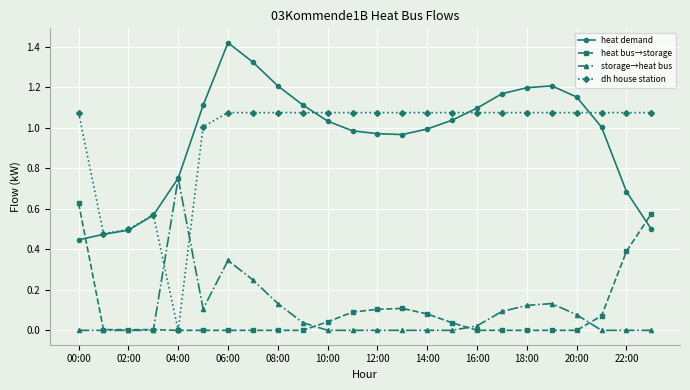

True or false: heat_bus_to_storage has a value of 0.2 at 12:00.

False